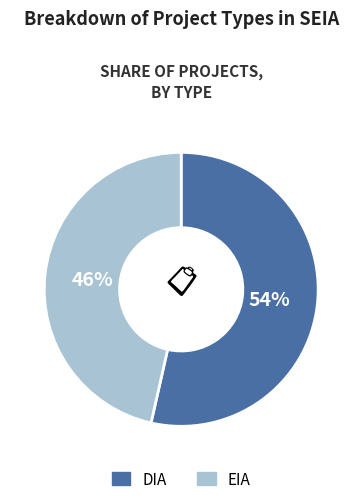

Is the sum of DIA and EIA greater than half?

Yes